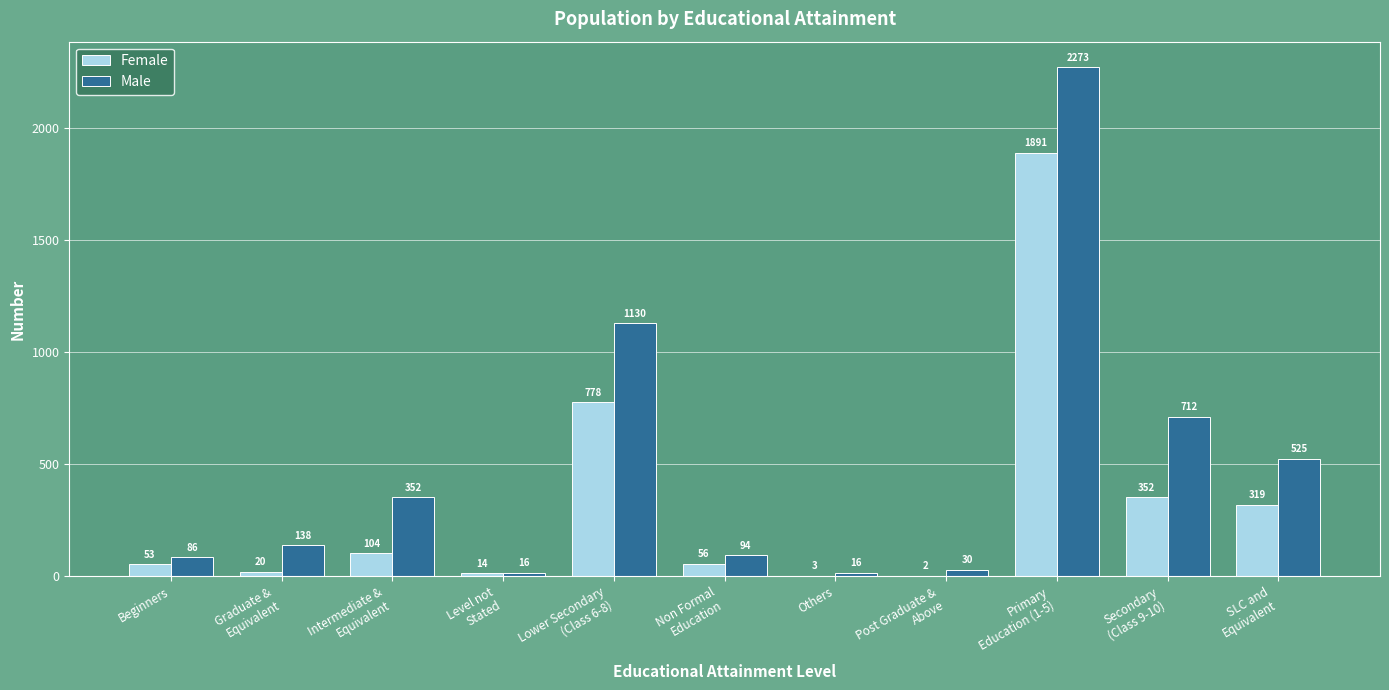

Which category has the highest value across all series?

Primary
Education (1-5)